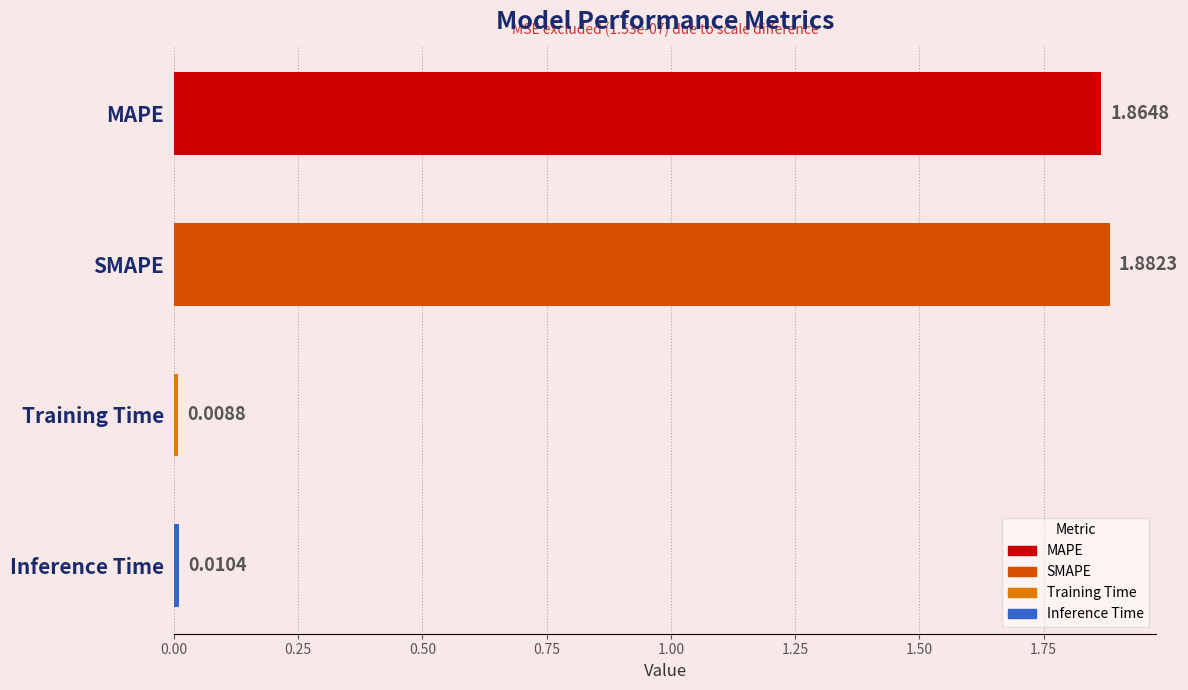

List the labels in order of value, largest first.

SMAPE, MAPE, Inference Time, Training Time